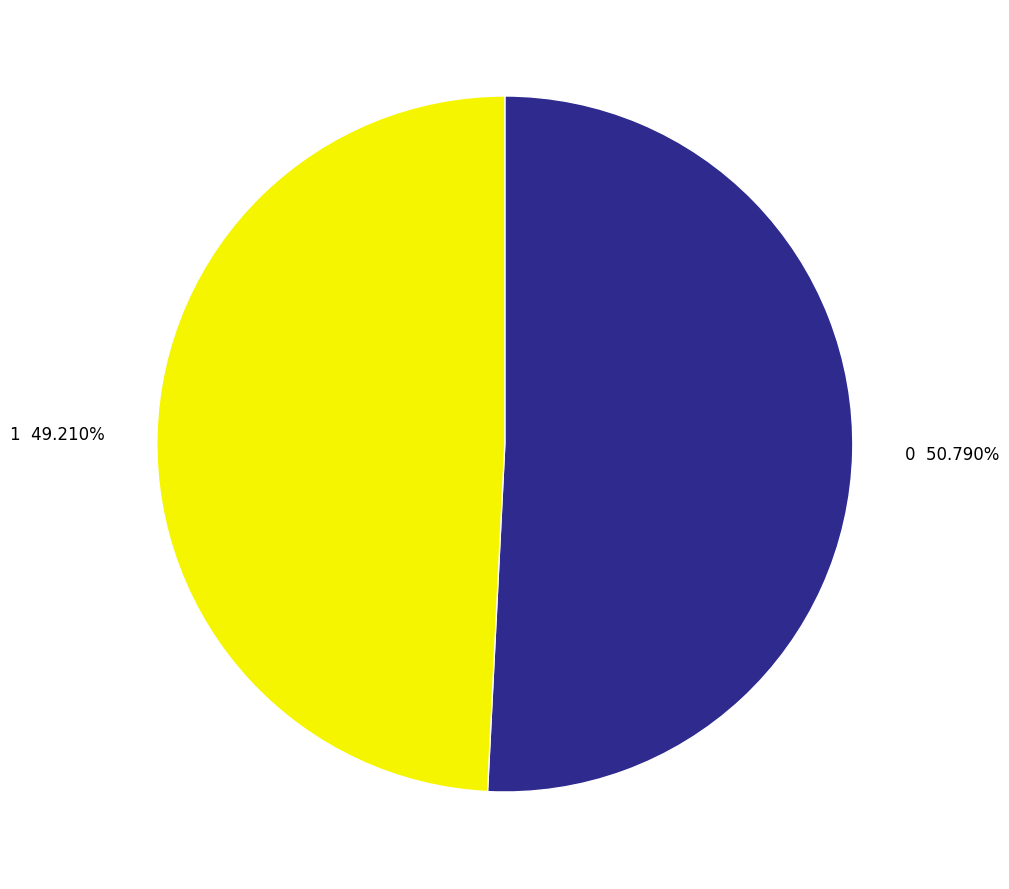

What is the smallest slice in the pie chart?

1